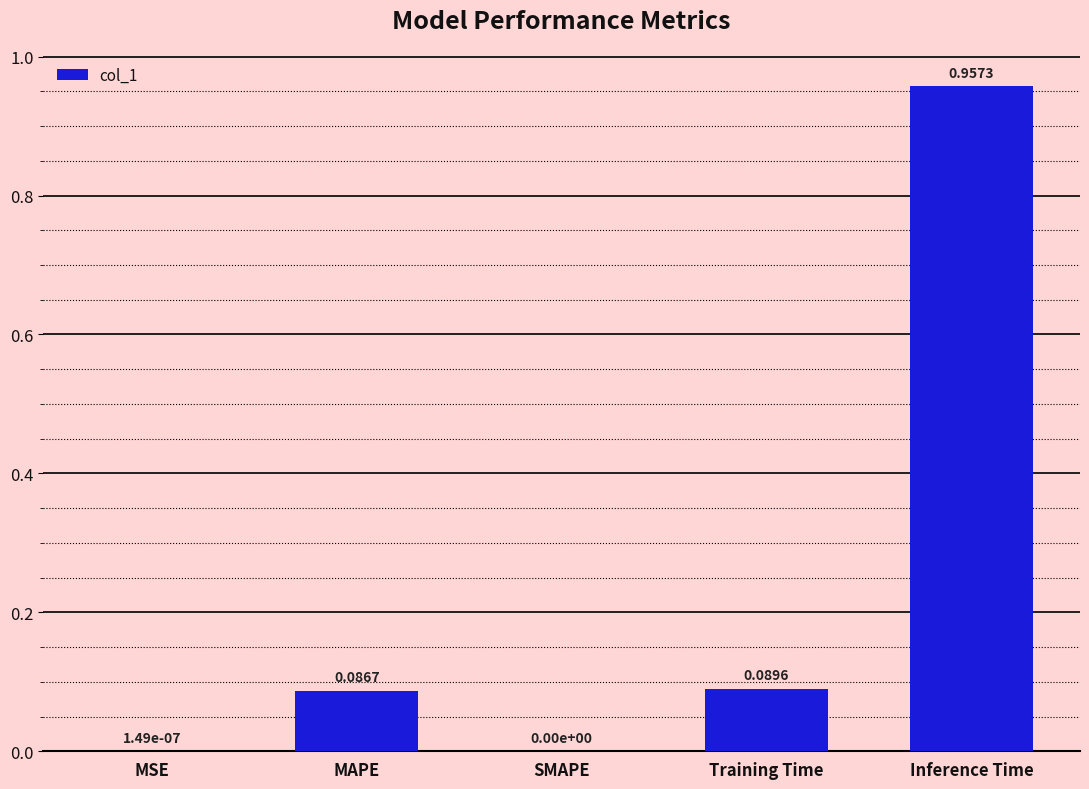

What is the sum of all values?

1.1